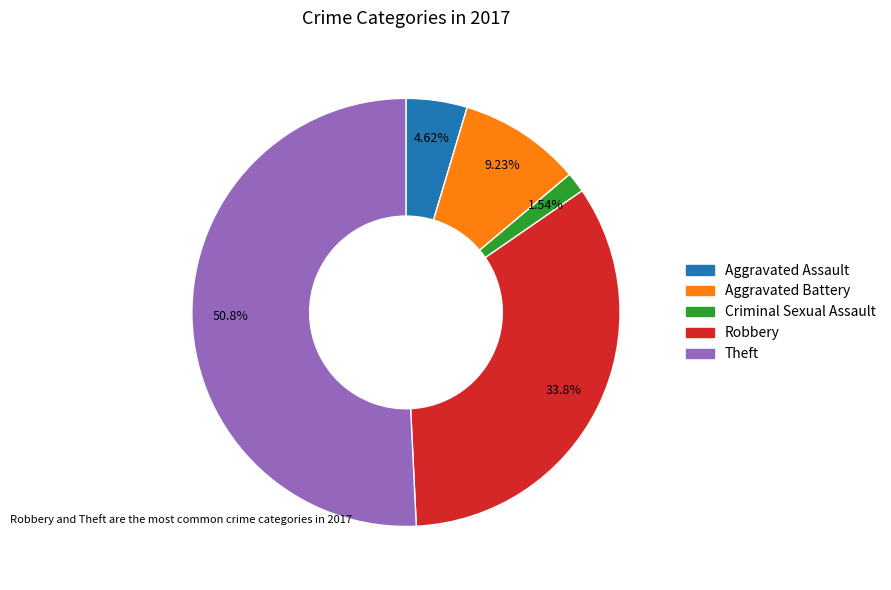

Does Aggravated Assault represent more than half of the total?

No